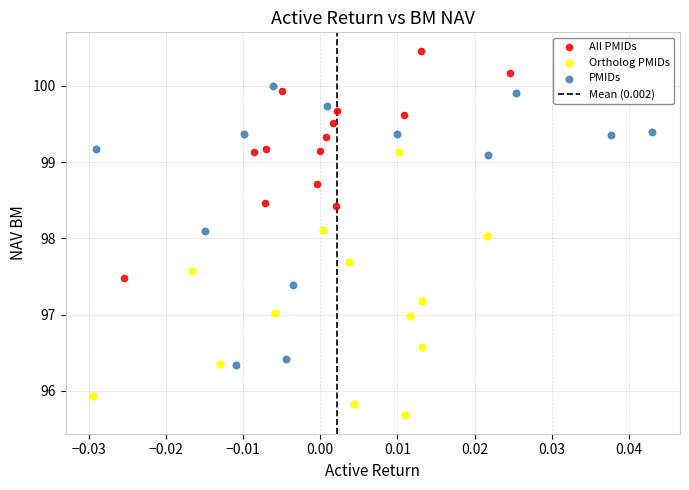

Which series has the largest Y range (max minus min)?

PMIDs